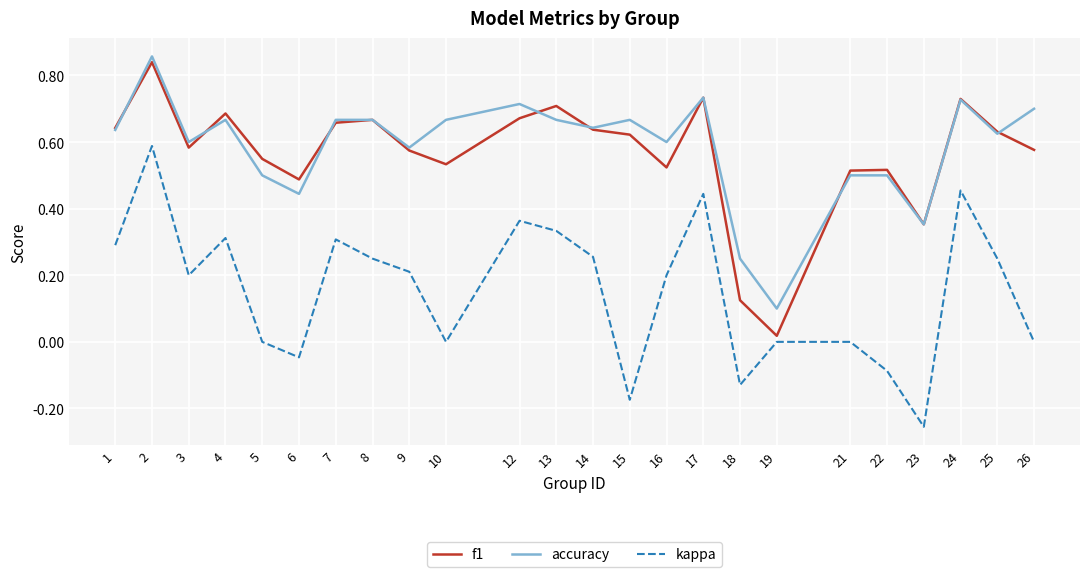

At which label does f1 reach its minimum?

19